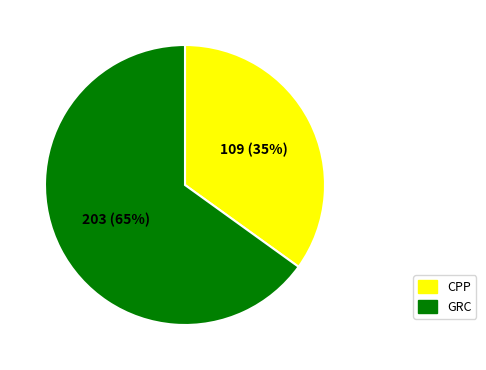

To the nearest percent, what is the difference between the largest and smallest slice percentages?

30%